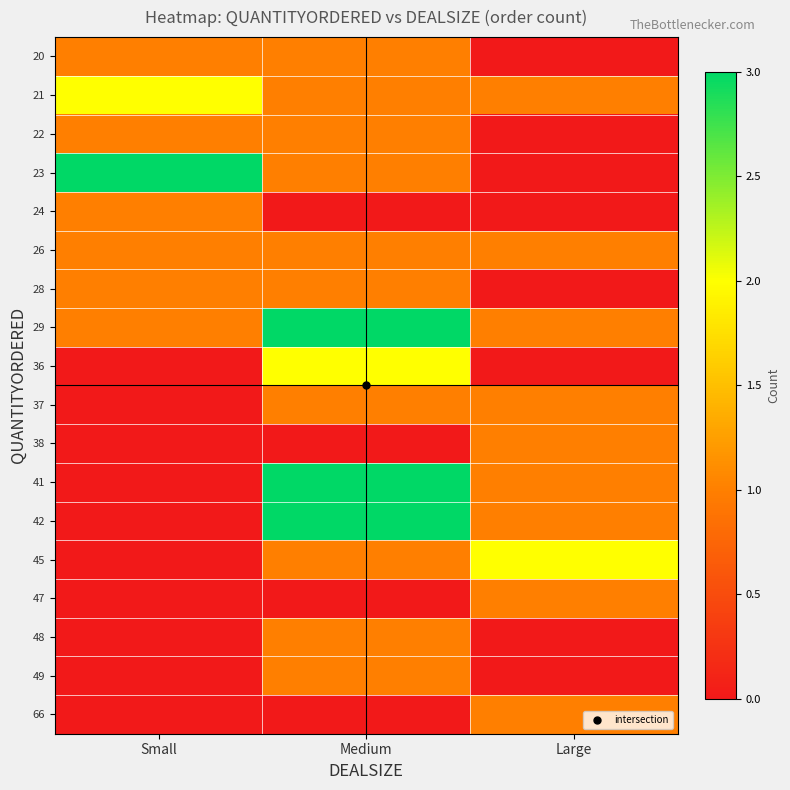

Reading left to right, transcribe all the data shown in this chart.

20: Small=1	Medium=1	Large=0
21: Small=2	Medium=1	Large=1
22: Small=1	Medium=1	Large=0
23: Small=3	Medium=1	Large=0
24: Small=1	Medium=0	Large=0
26: Small=1	Medium=1	Large=1
28: Small=1	Medium=1	Large=0
29: Small=1	Medium=3	Large=1
36: Small=0	Medium=2	Large=0
37: Small=0	Medium=1	Large=1
38: Small=0	Medium=0	Large=1
41: Small=0	Medium=3	Large=1
42: Small=0	Medium=3	Large=1
45: Small=0	Medium=1	Large=2
47: Small=0	Medium=0	Large=1
48: Small=0	Medium=1	Large=0
49: Small=0	Medium=1	Large=0
66: Small=0	Medium=0	Large=1